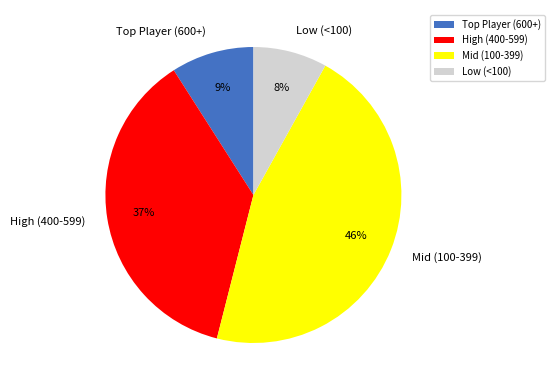

The Low (<100) slice represents 8% of the pie. True or false?

True